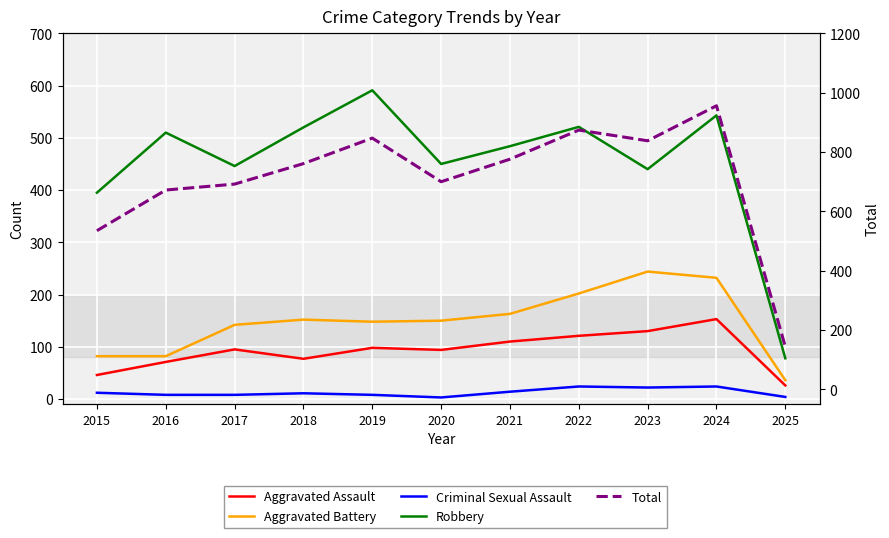

What is the maximum value shown in the chart?

956